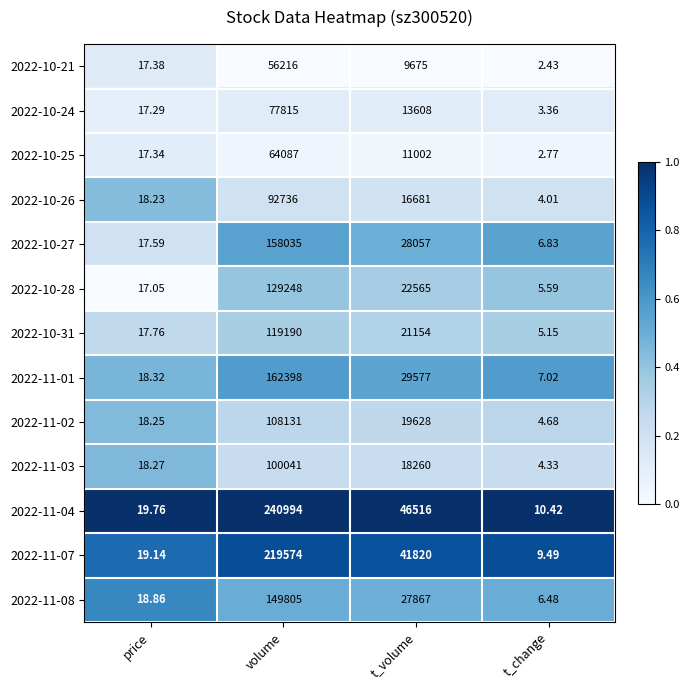

Is the value of 2022-10-24 at t_change greater than the value of 2022-11-01 at t_volume?

No